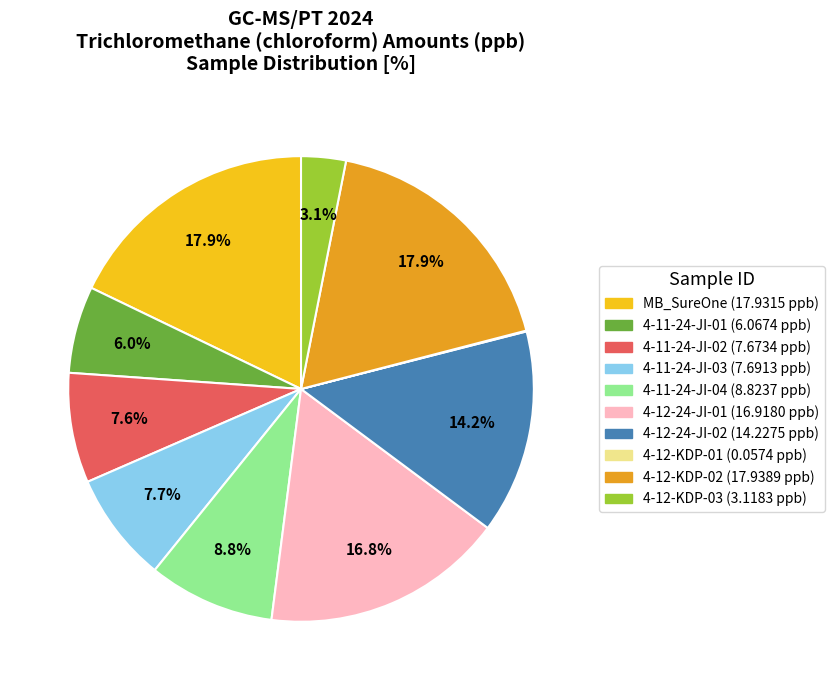

To the nearest percent, what portion does 4-11-24-JI-02 represent?

8%